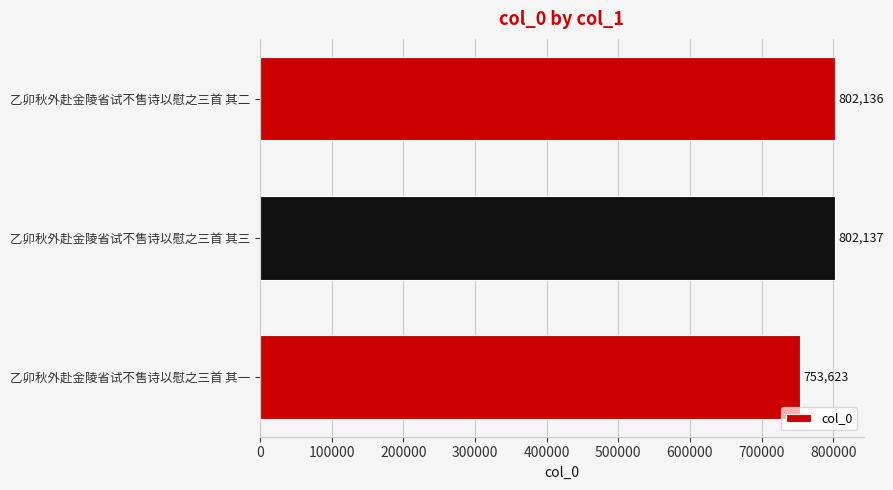

Where is the data nearest to the value 777880?

乙卯秋外赴金陵省试不售诗以慰之三首 其二